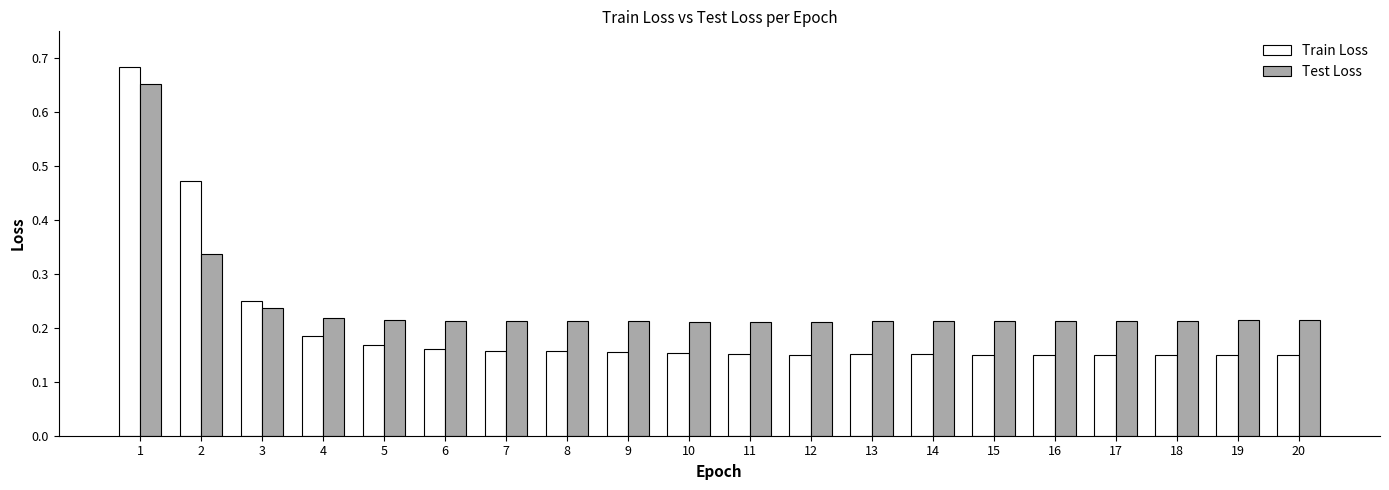

What are all the series names shown in the legend?

Train Loss, Test Loss